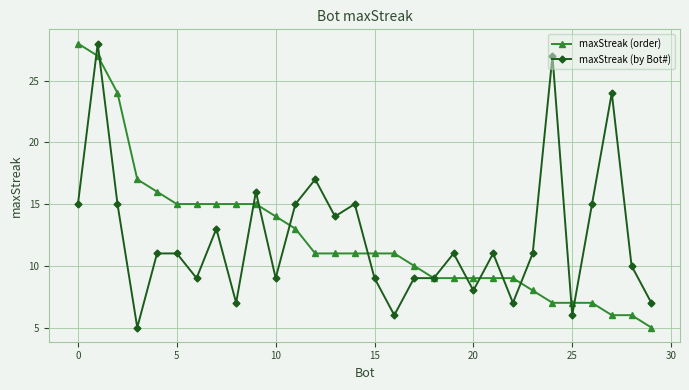

Count the number of categories in the chart.

30